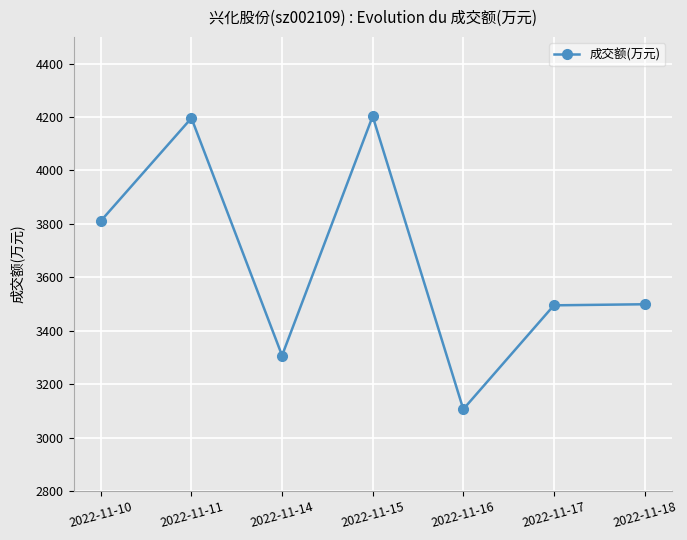

How many data points are less than 3499?

3